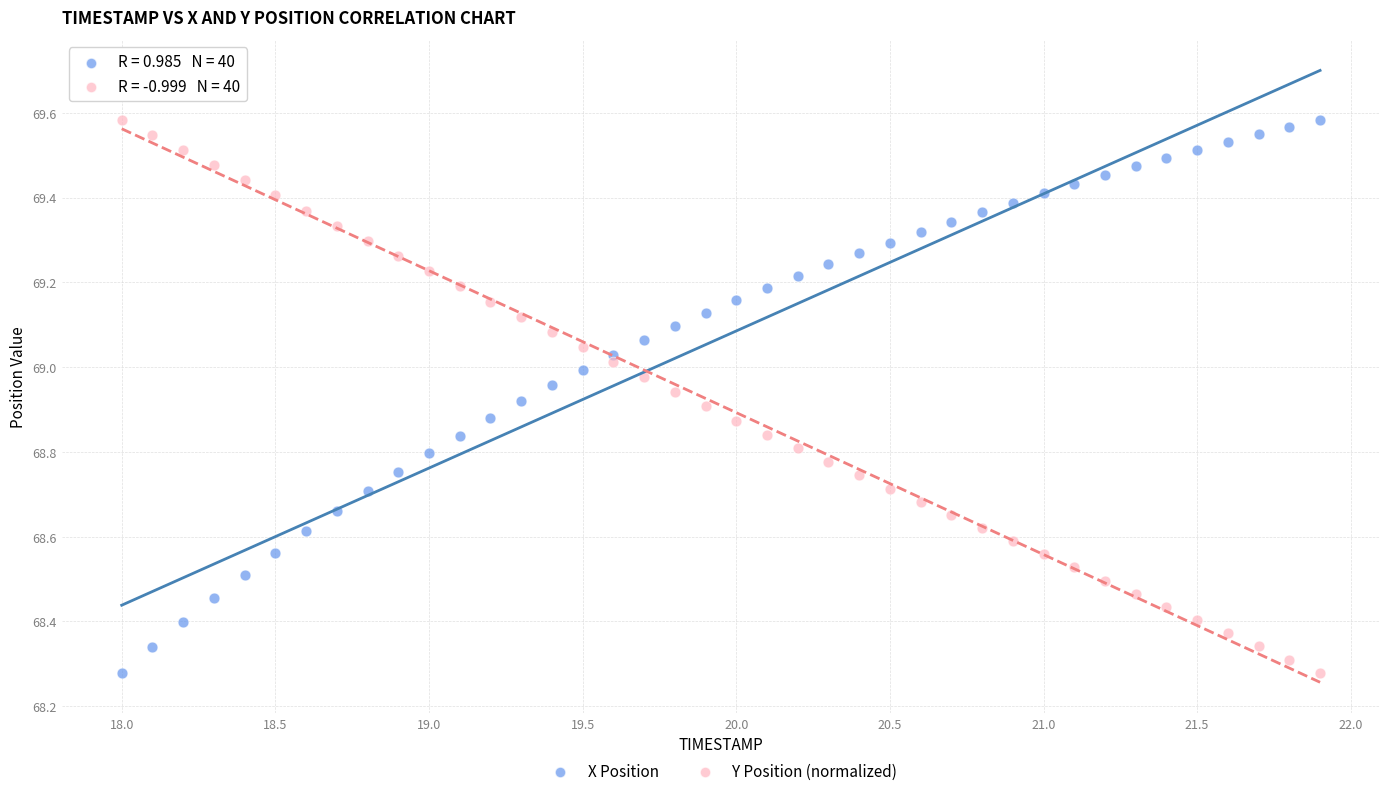

Across all data points, what is the range of X values (max minus min)?

3.9